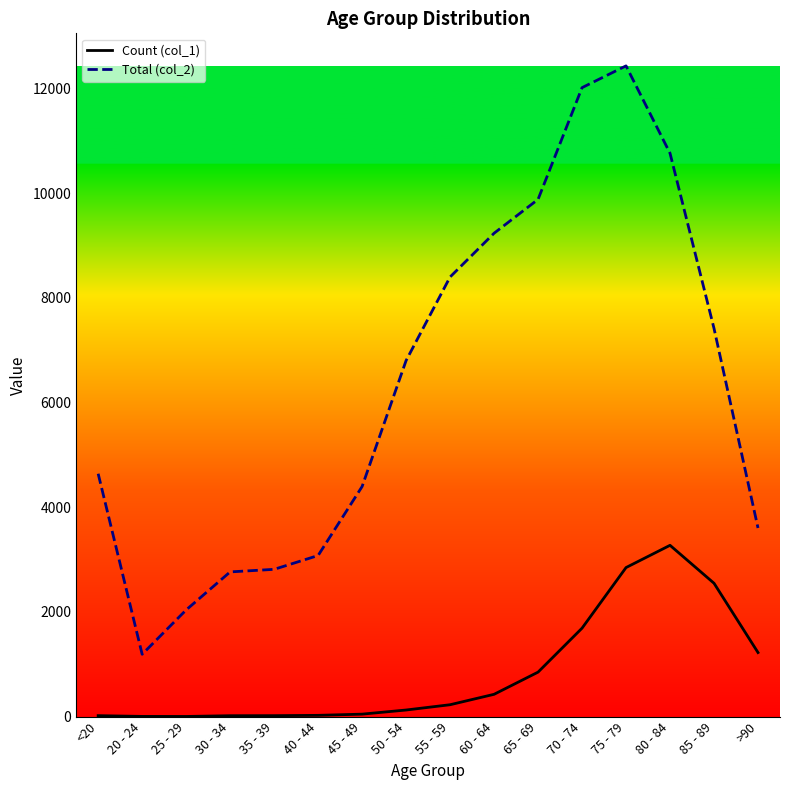

Which series has the largest total across all categories?

Total (col_2)